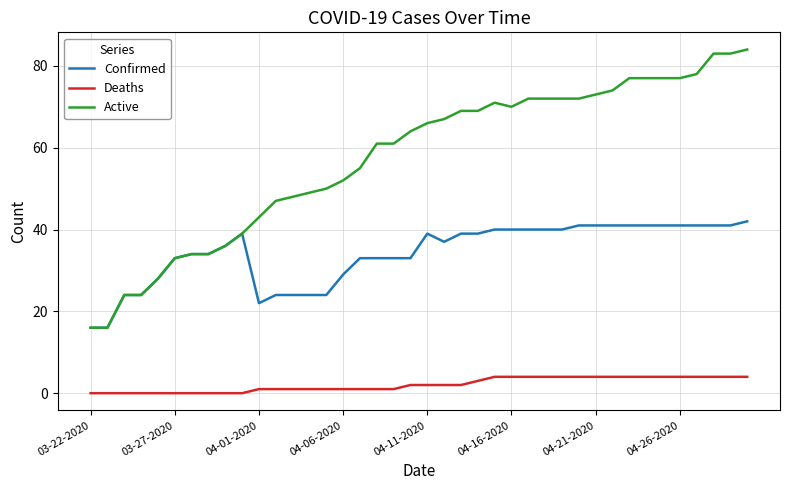

True or false: Confirmed and Deaths intersect in this chart.

False